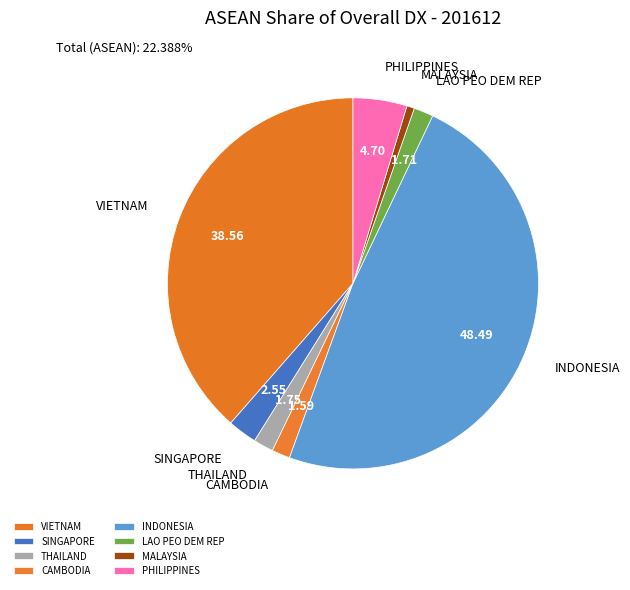

Is it true that MALAYSIA is 11% of the pie?

False